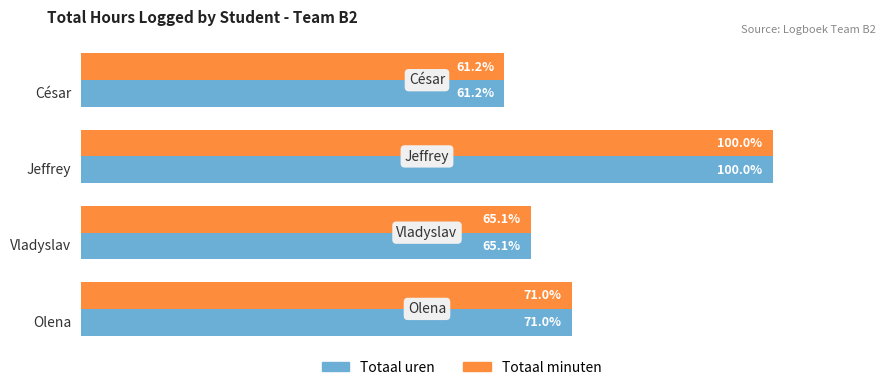

Reading left to right, list all the values displayed in this chart.

Totaal uren: 71.0	65.1	100.0	61.2
Totaal minuten: 71.0	65.1	100.0	61.2